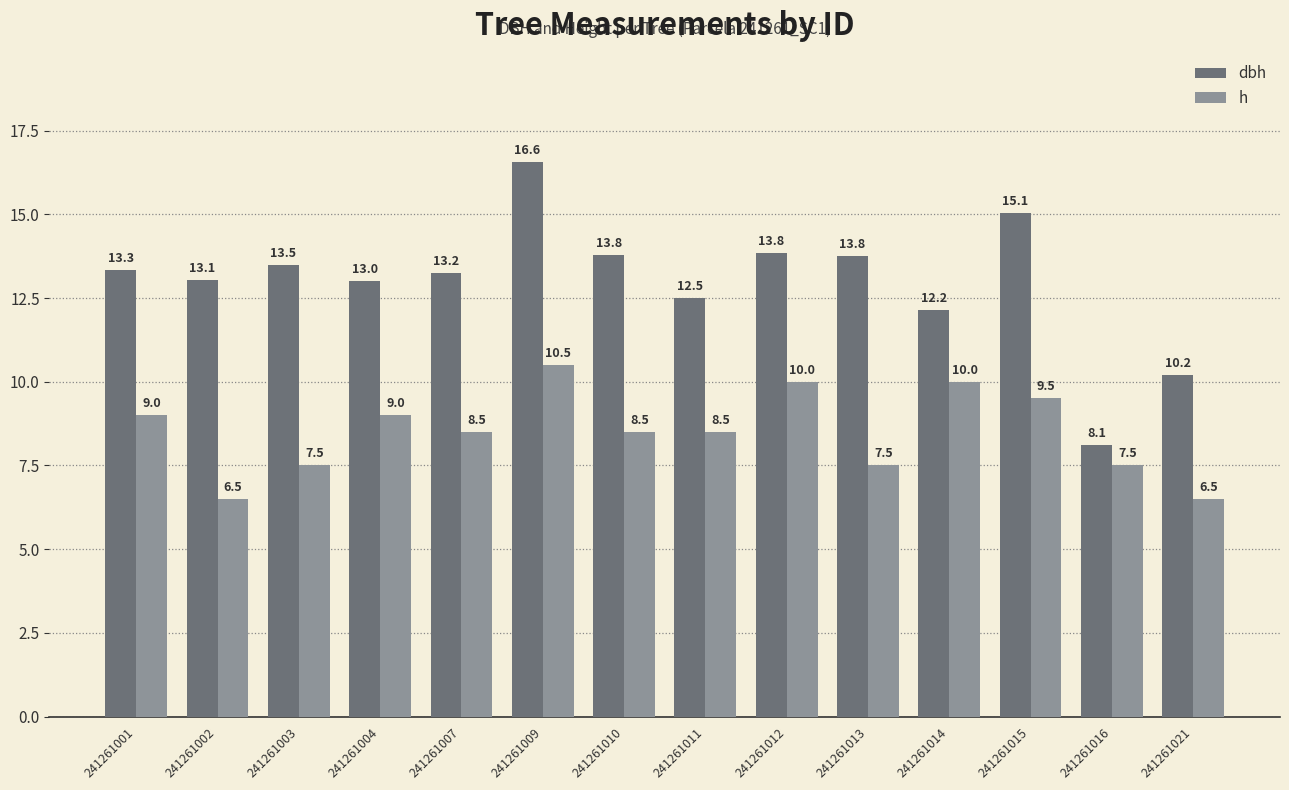

What is the total value across all series at 241261002?

19.6